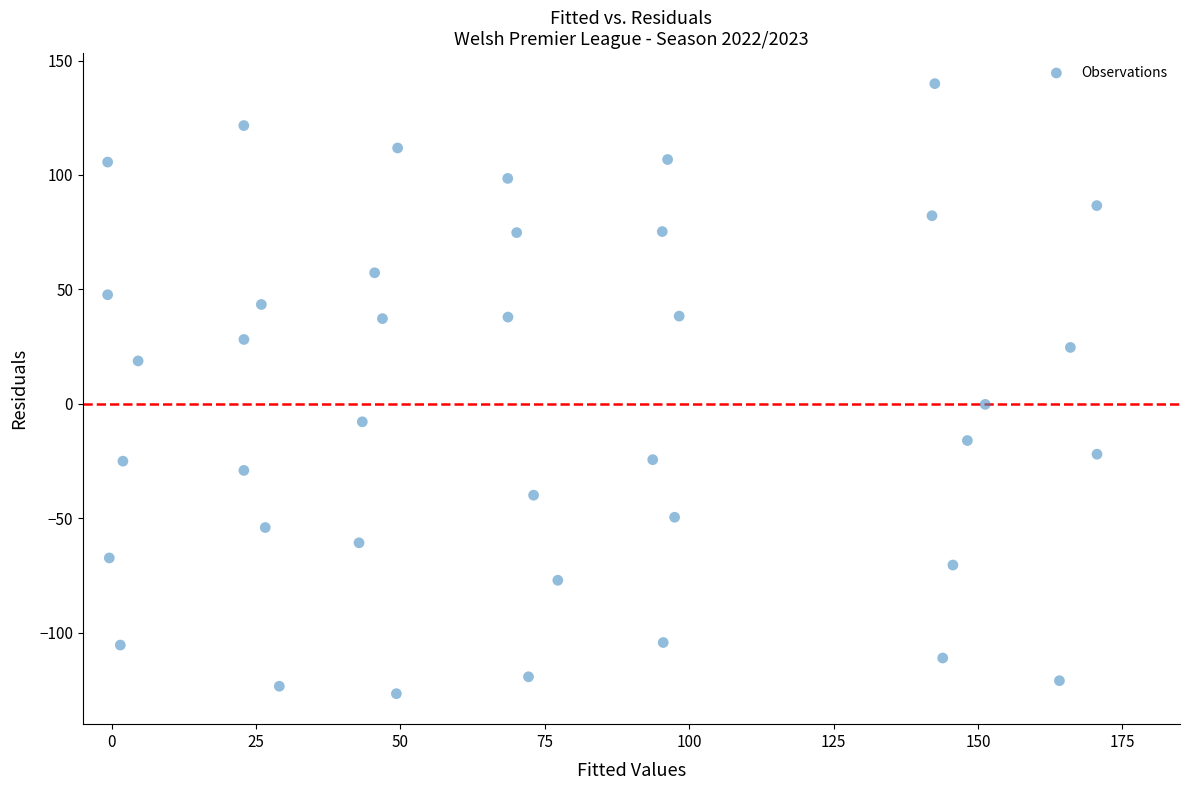

What is the range of Y values (max minus min)?

266.5